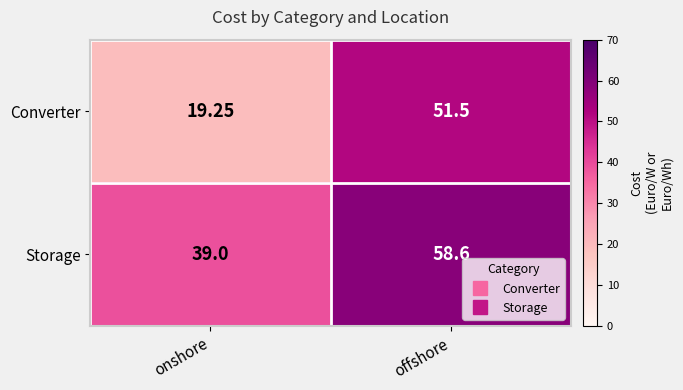

Which category has the highest value across all series?

offshore